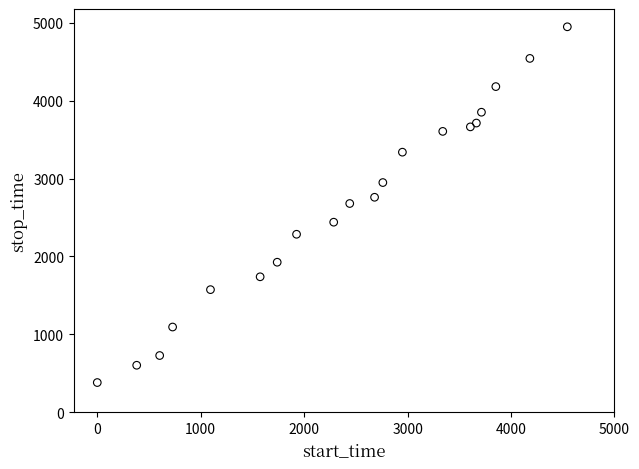

What is the range of X values (max minus min)?

4543